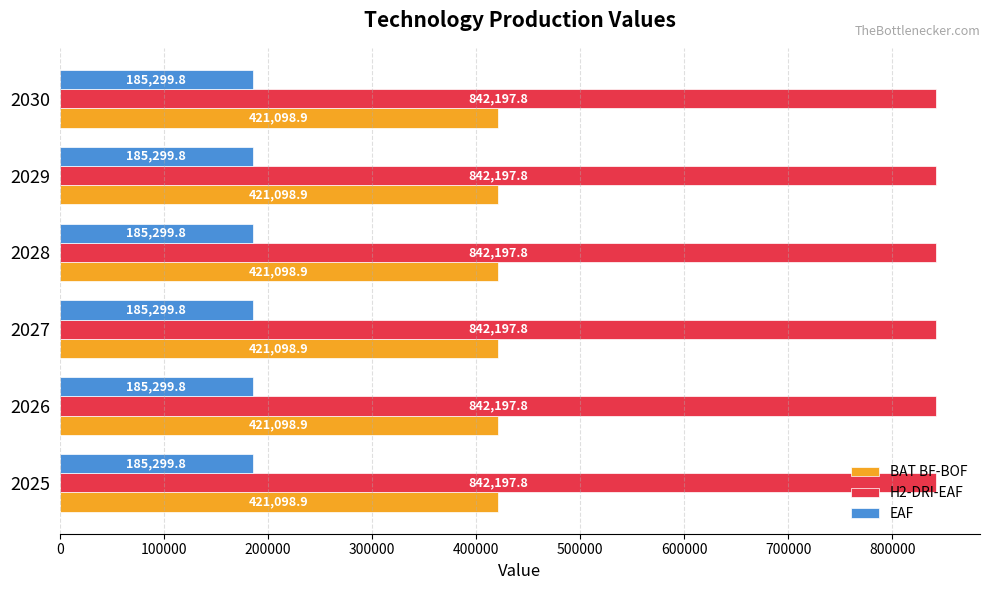

At how many categories does at least one series exceed 516921?

6